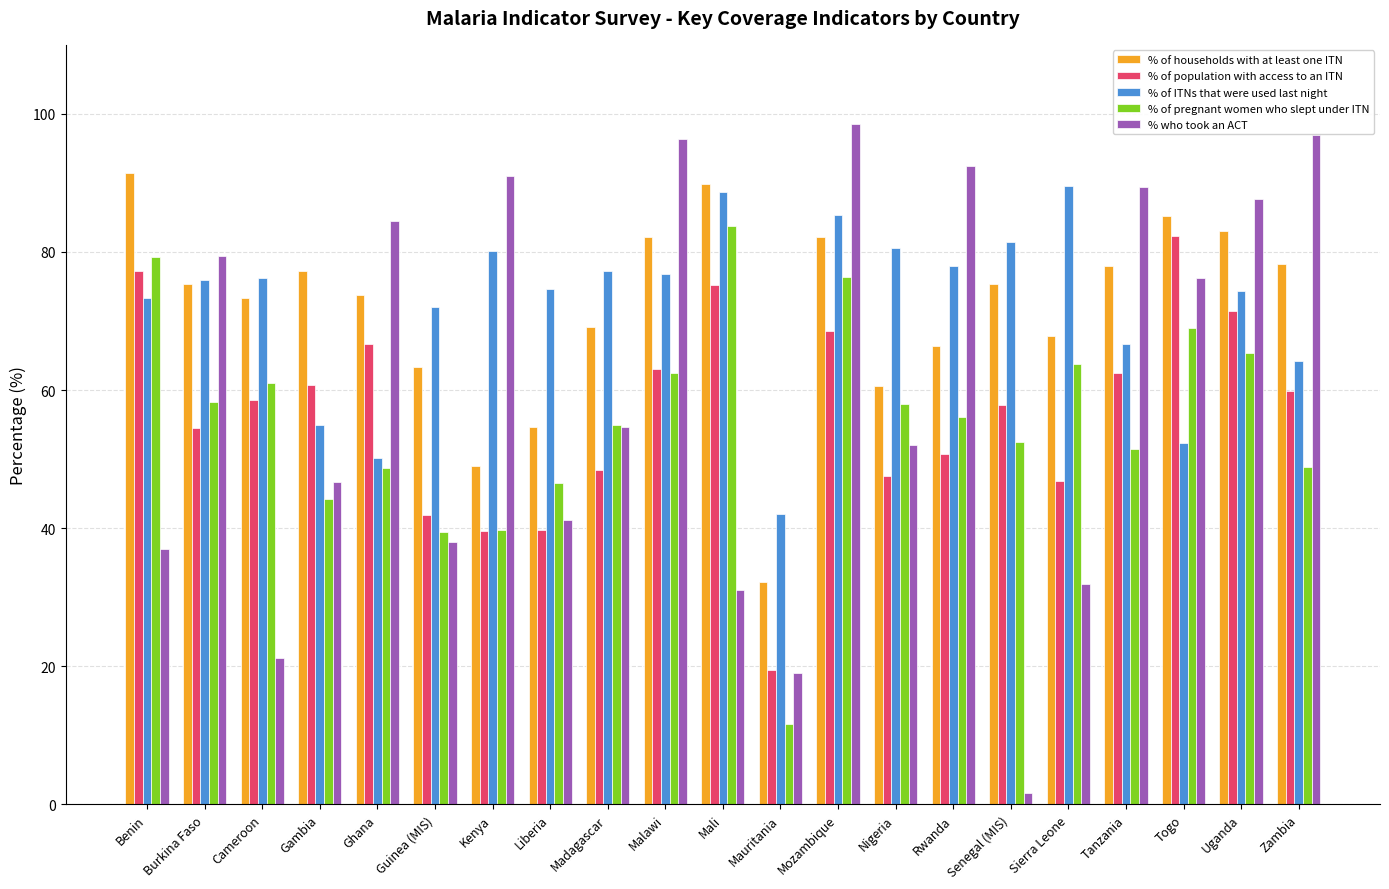

What is the total value across all series at Rwanda?

343.7